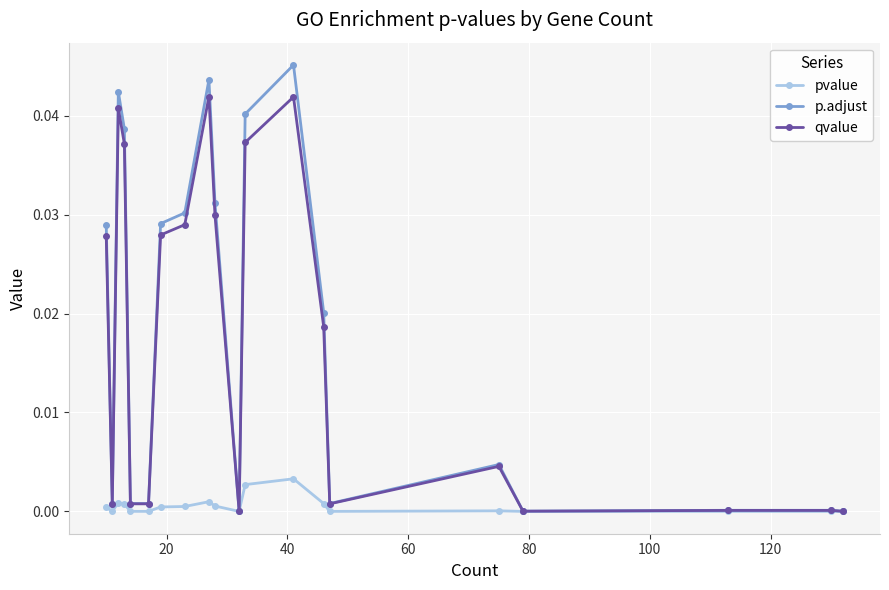

True or false: pvalue has more than 0 points higher than both neighbors.

True